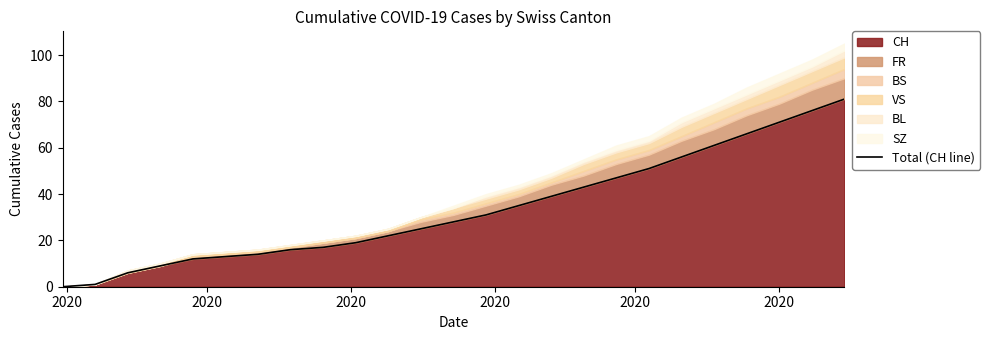

What is the difference between the second highest and minimum values?

76